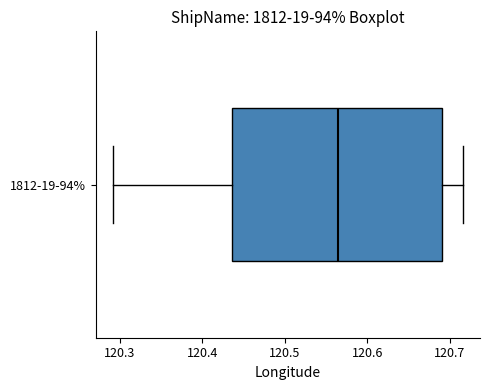

Transcribe this box plot: give where the median line is, the range the box spans, and where the two whiskers end, as read against the x-axis. The values are not printed on the chart, so give them approximately, as read against the axis.

median 120.56, box 120.44 to 120.69, whiskers 120.29 to 120.72